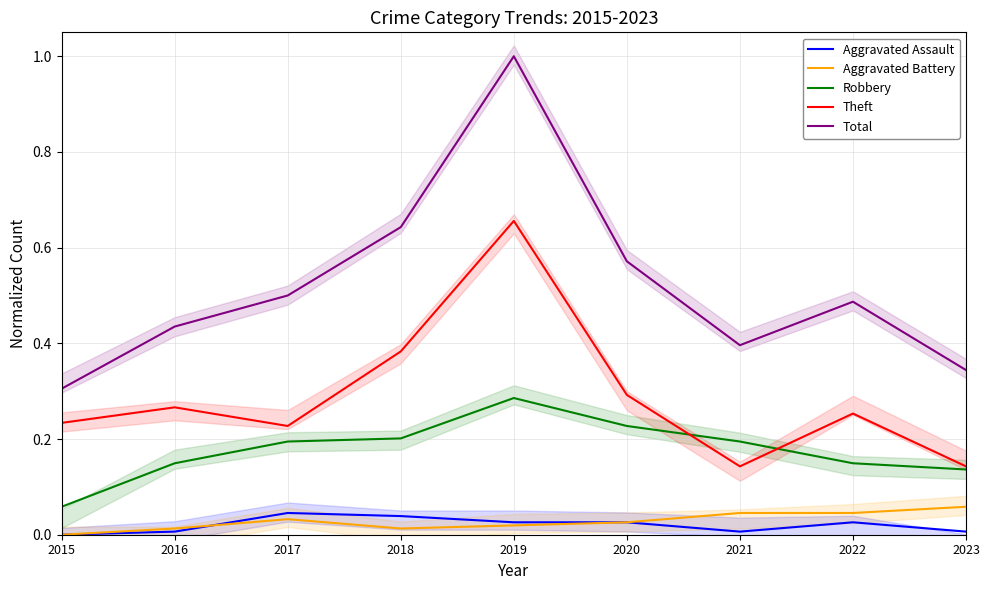

How many interior local peaks does the Robbery series have?

1